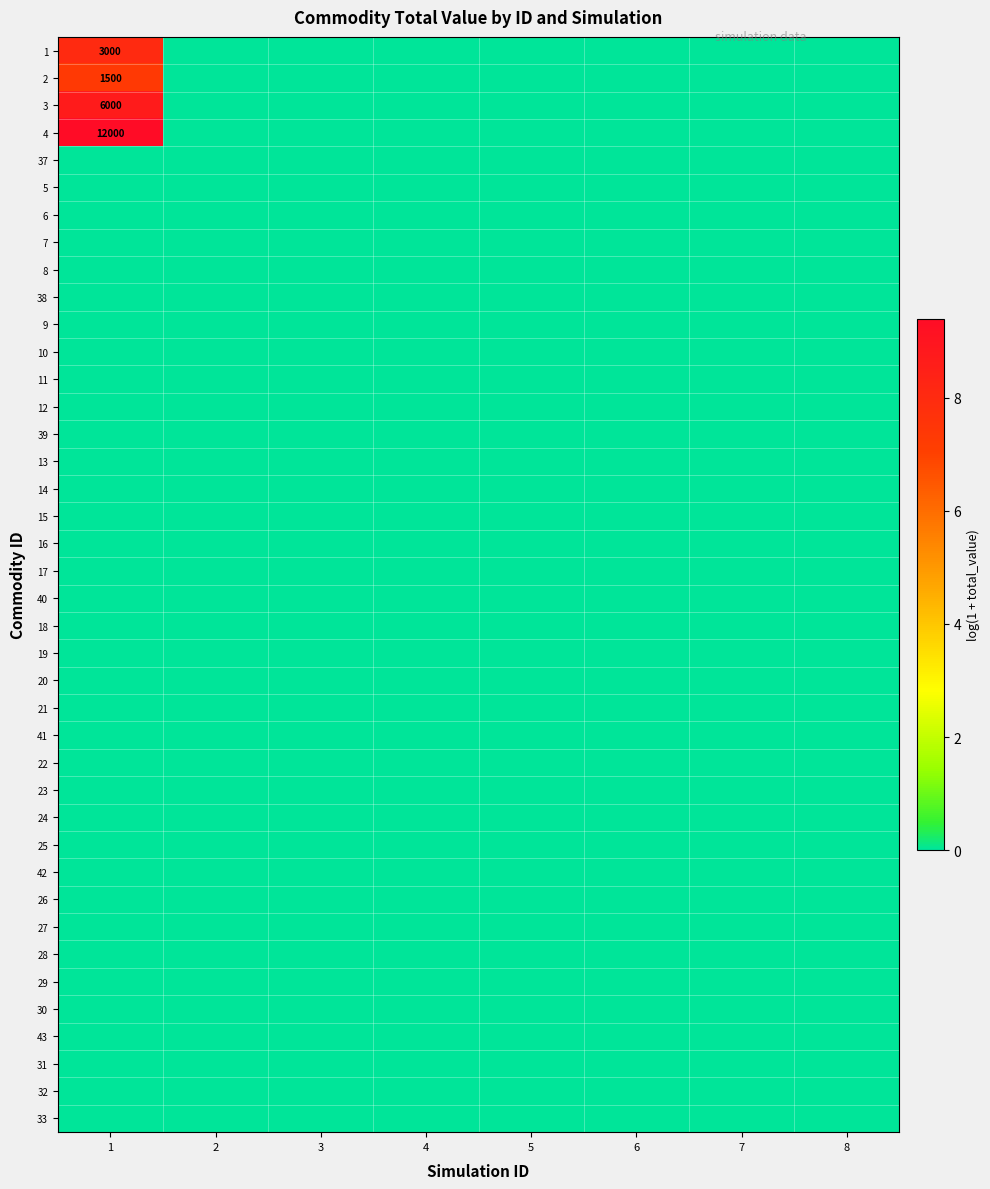

Count the 2 values in the range 0 to 1.

7